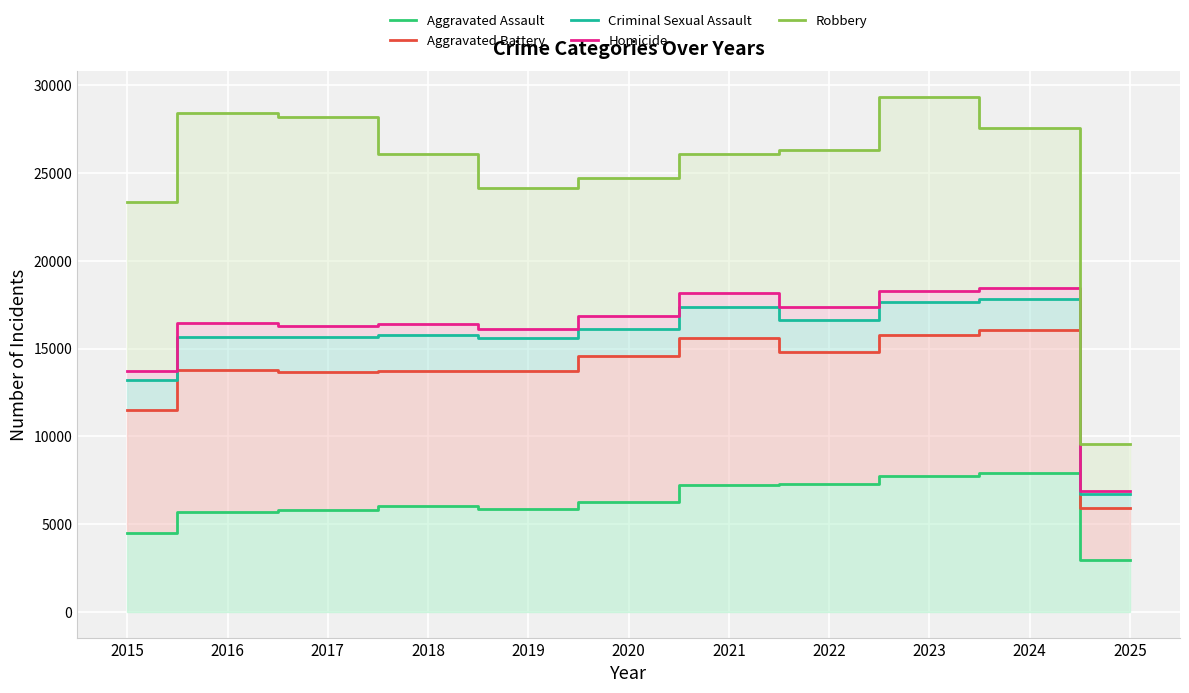

List the labels in order of Homicide value, smallest first.

2025, 2015, 2019, 2017, 2018, 2016, 2020, 2022, 2021, 2023, 2024